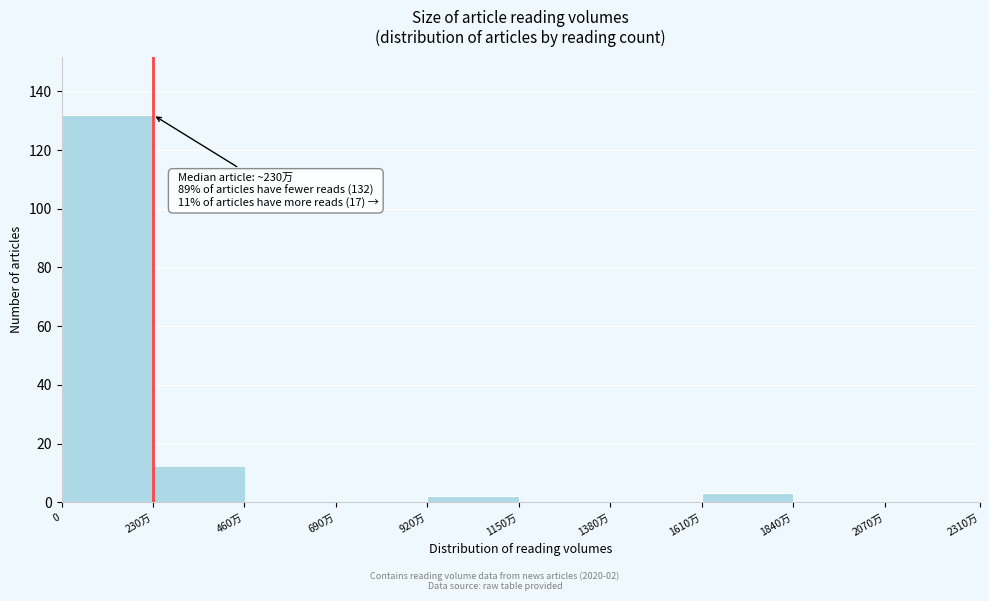

Reading left to right, extract all data points from this chart.

0=132	230万=12	460万=0	690万=0	920万=2	1150万=0	1380万=0	1610万=3	1840万=0	2070万=0